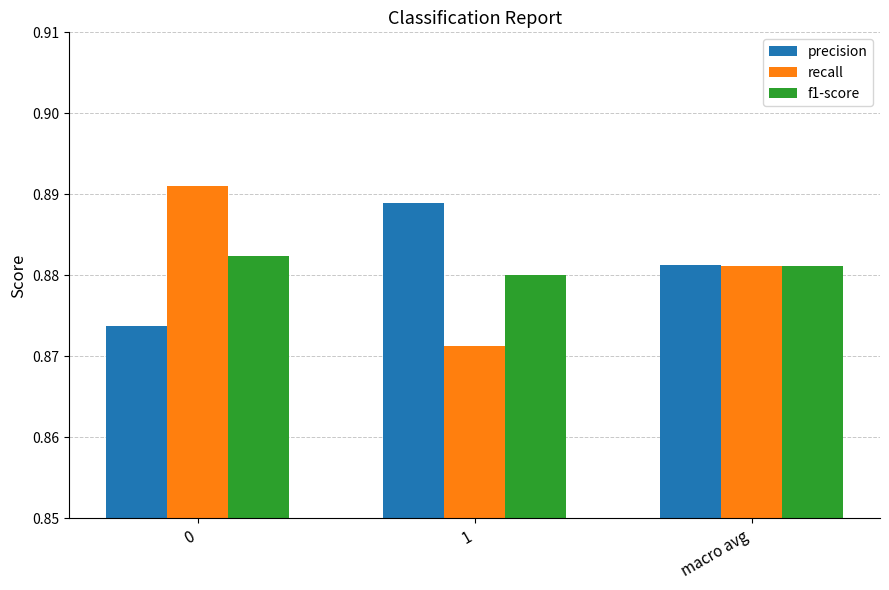

The value of precision at 0 is 0.5. True or false?

False